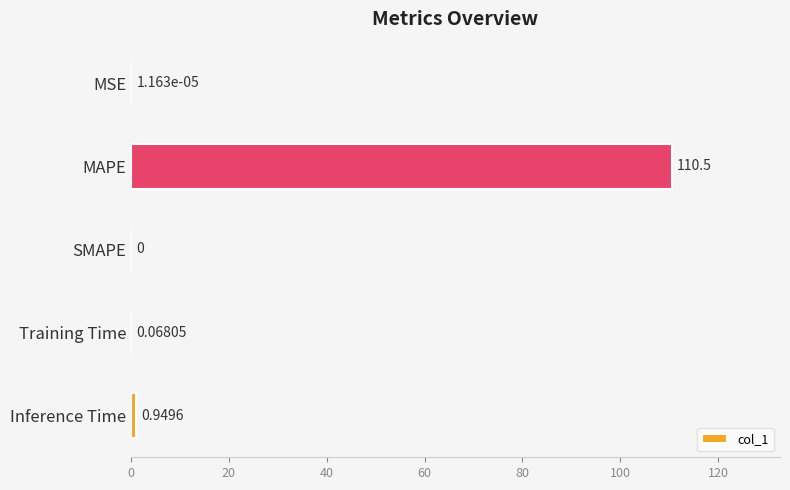

Between Training Time and MAPE, which is larger?

MAPE